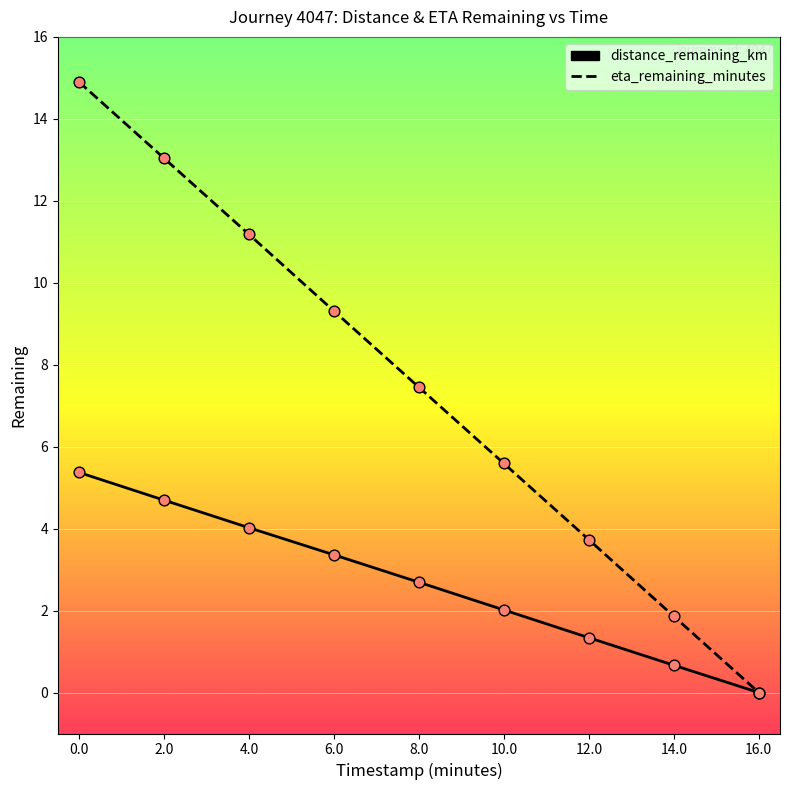

Which series changed the most between 2.0 and 10.0?

eta_remaining_minutes